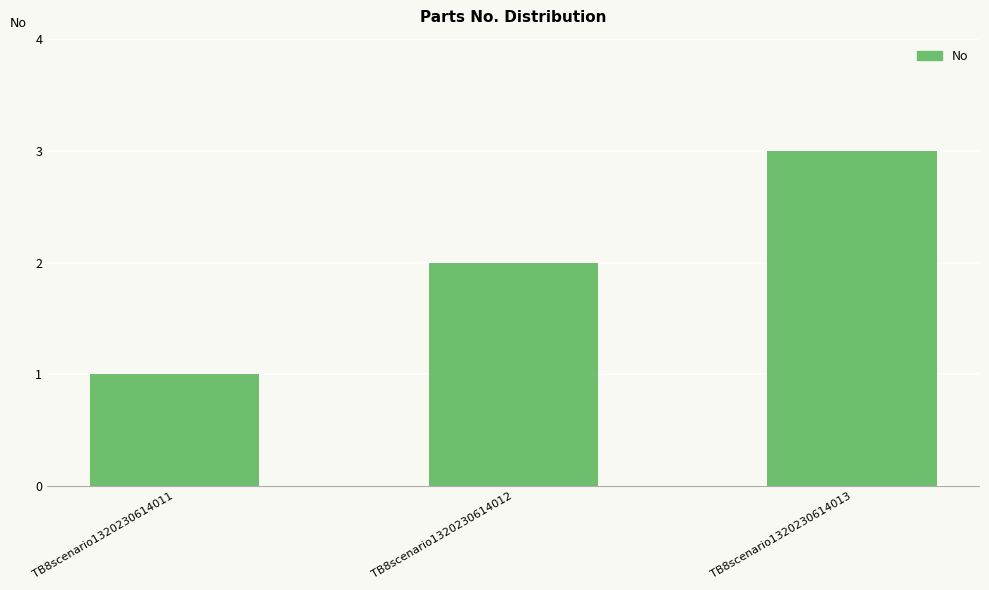

What is the ratio of the value at TB8scenario1320230614011 to the value at TB8scenario1320230614012?

0.5